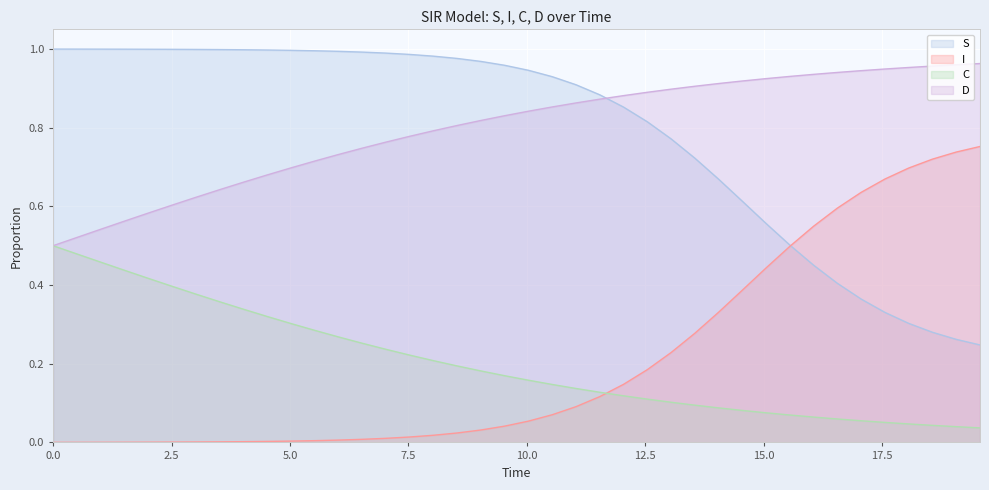

What is the maximum value for C?

0.5